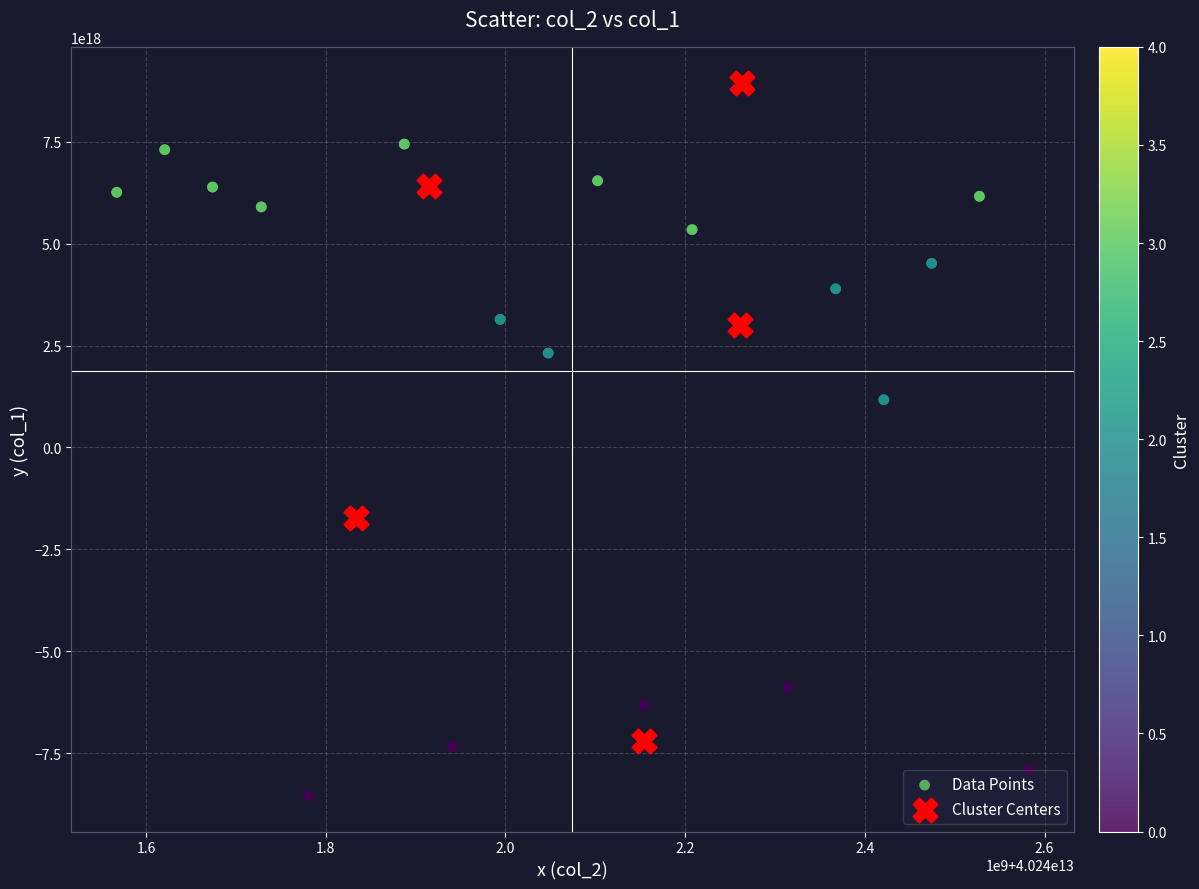

Which series has the widest spread of Y values?

Data Points